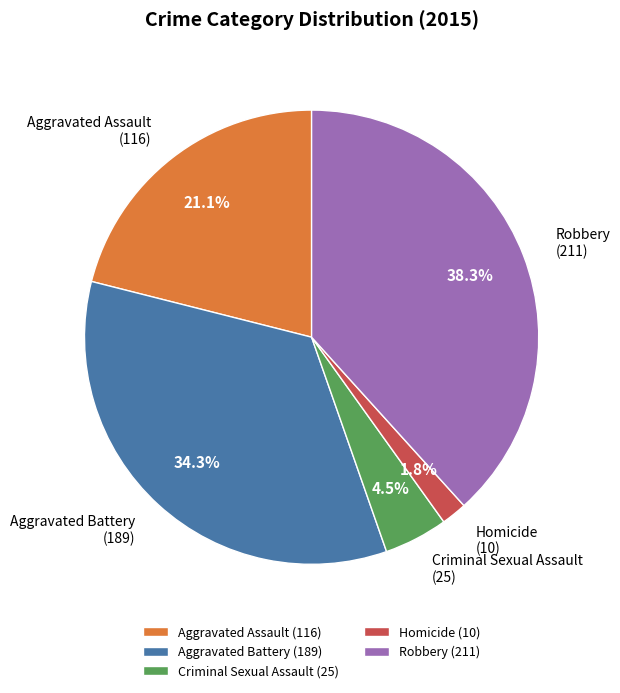

Between Aggravated Battery and Homicide, which is larger?

Aggravated Battery